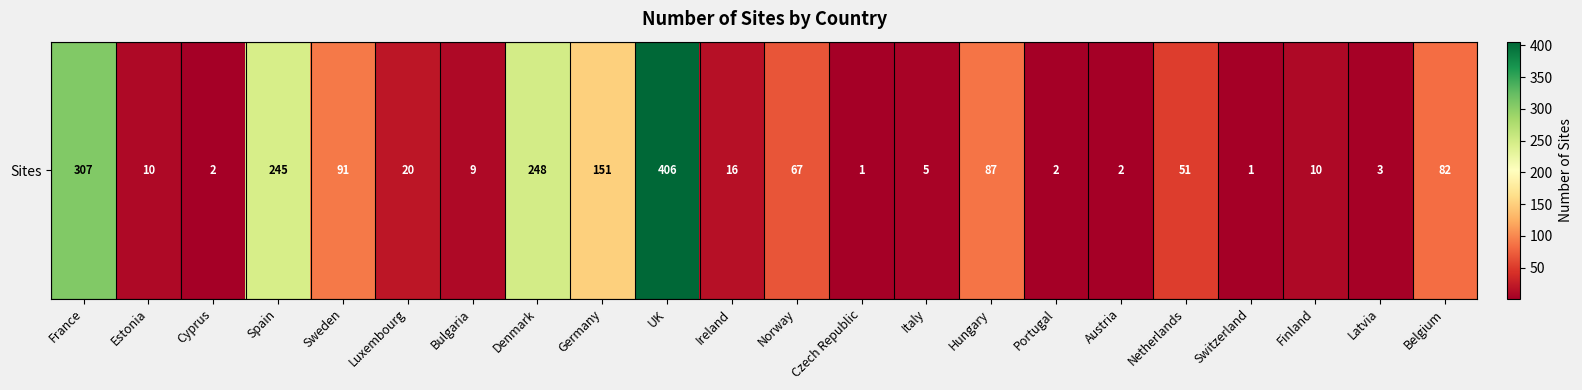

List the labels in order of value, smallest first.

Czech Republic, Switzerland, Cyprus, Portugal, Austria, Latvia, Italy, Bulgaria, Estonia, Finland, Ireland, Luxembourg, Netherlands, Norway, Belgium, Hungary, Sweden, Germany, Spain, Denmark, France, UK